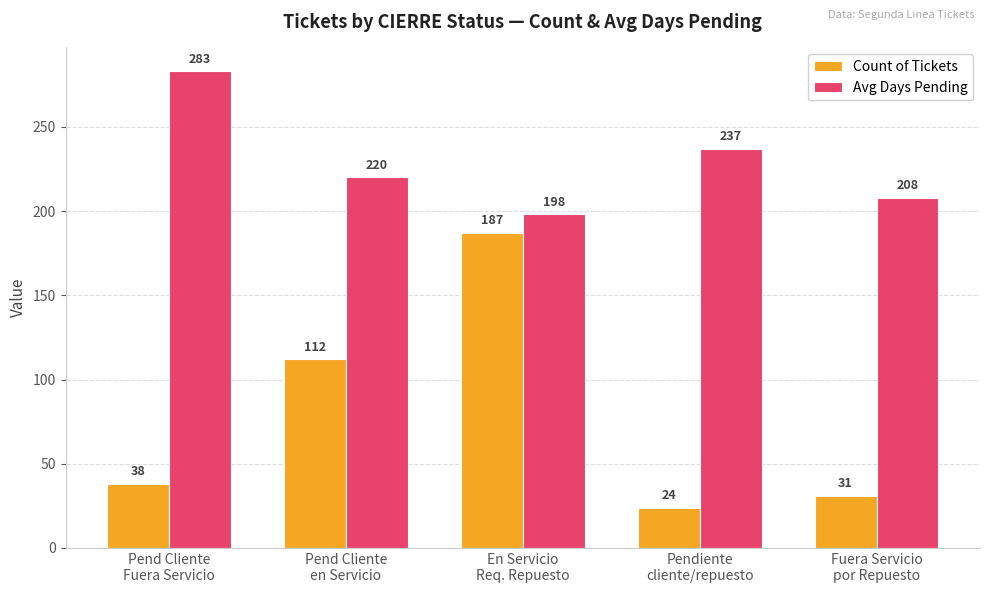

What is the highest value of the Avg Days Pending series?

283